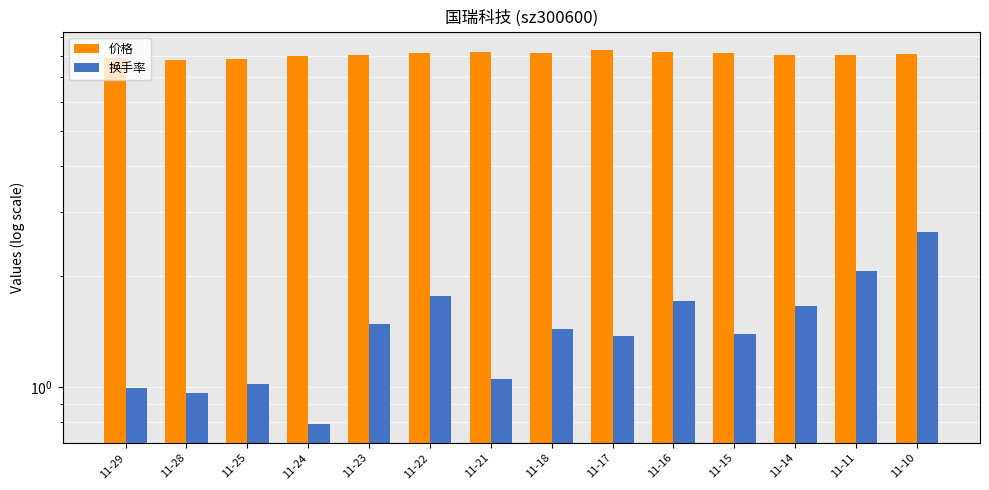

How many values in the 价格 series are below 8?

3